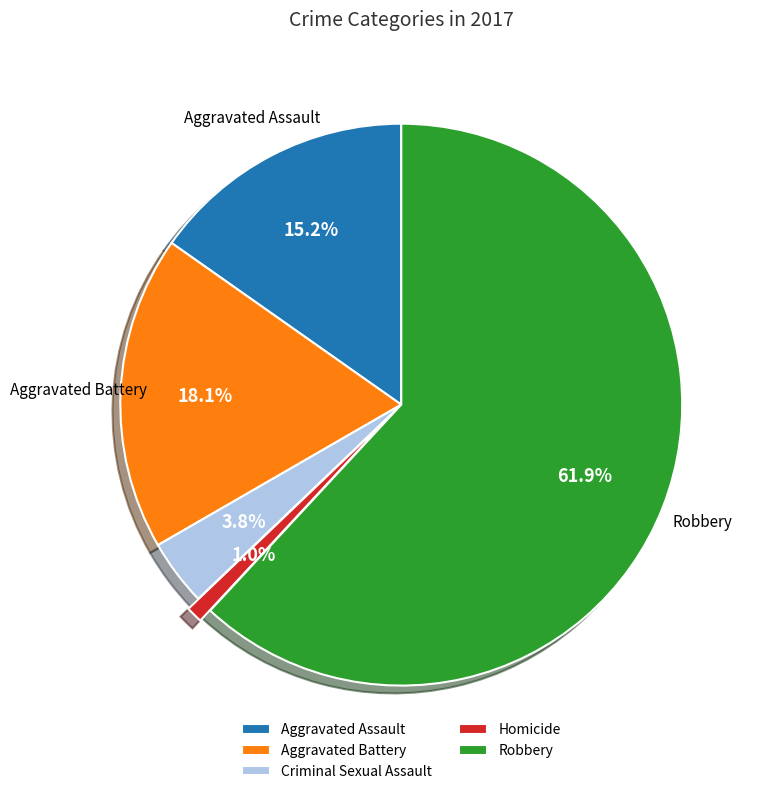

How many slices are in this pie chart?

5